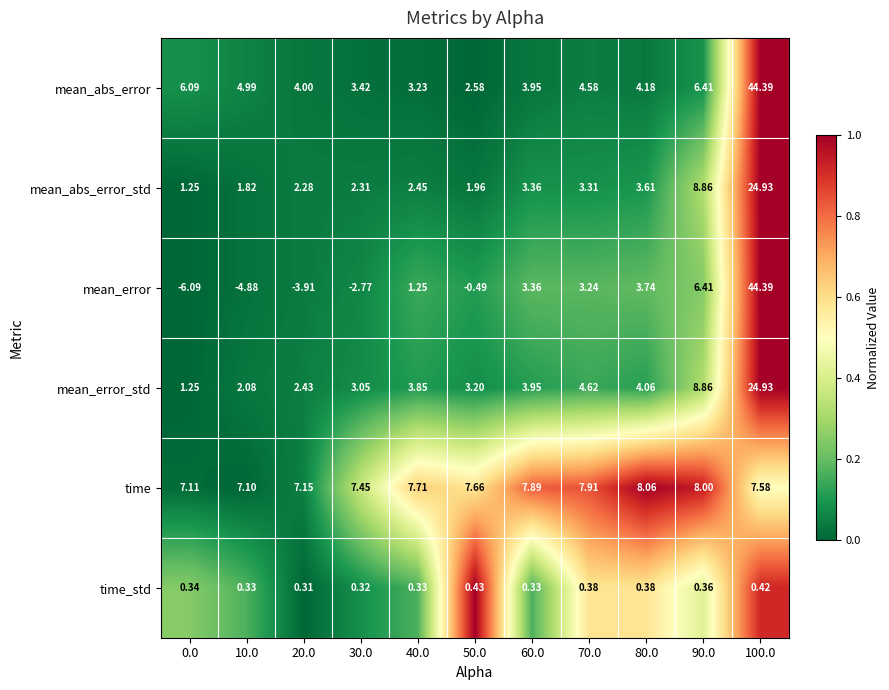

At 30.0, list the series in order from smallest to largest.

mean_error, time_std, mean_abs_error_std, mean_error_std, mean_abs_error, time